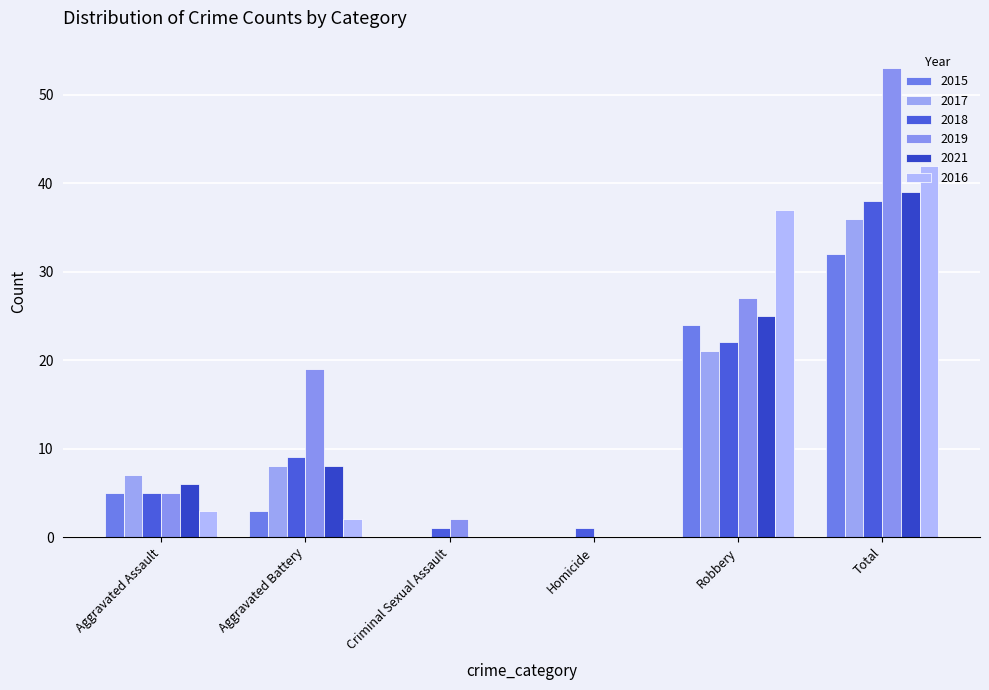

What is the spread (max minus min) of values at Total?

21